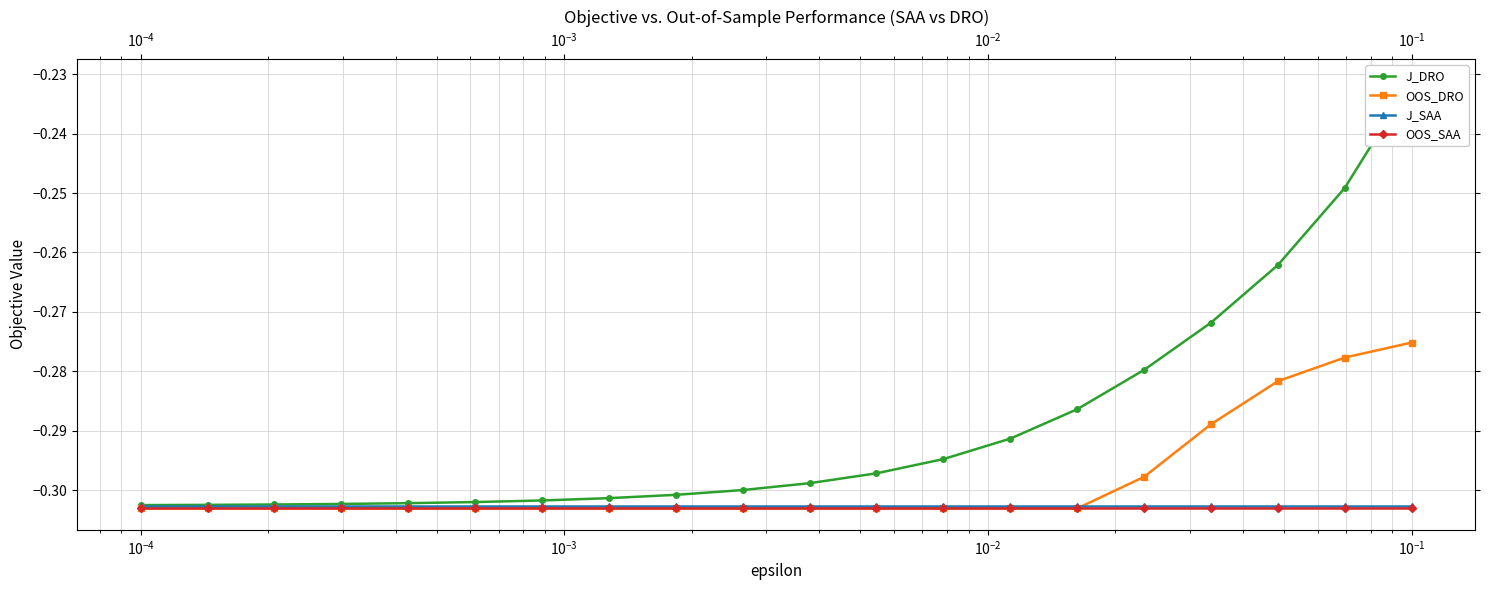

Count the number of categories in the chart.

20